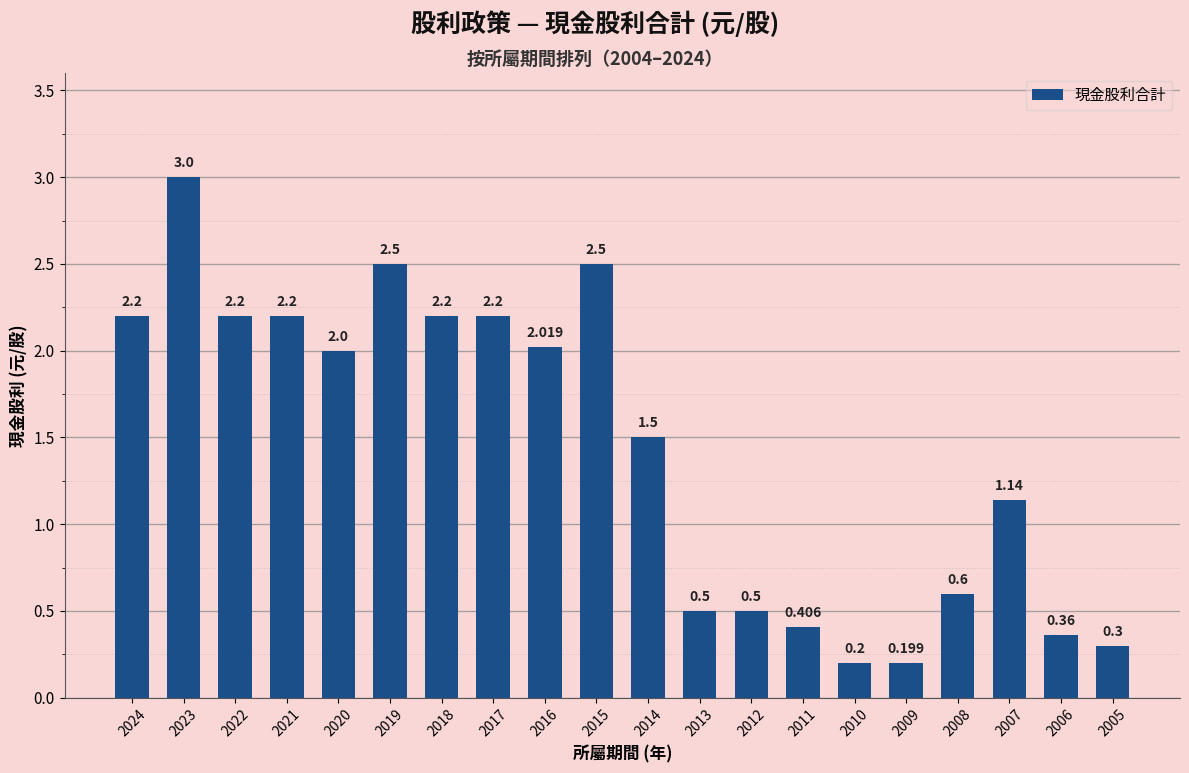

Reading right to left, what are all the values shown in this chart?

2005=0.3	2006=0.4	2007=1.1	2008=0.6	2009=0.2	2010=0.2	2011=0.4	2012=0.5	2013=0.5	2014=1.5	2015=2.5	2016=2.0	2017=2.2	2018=2.2	2019=2.5	2020=2.0	2021=2.2	2022=2.2	2023=3.0	2024=2.2